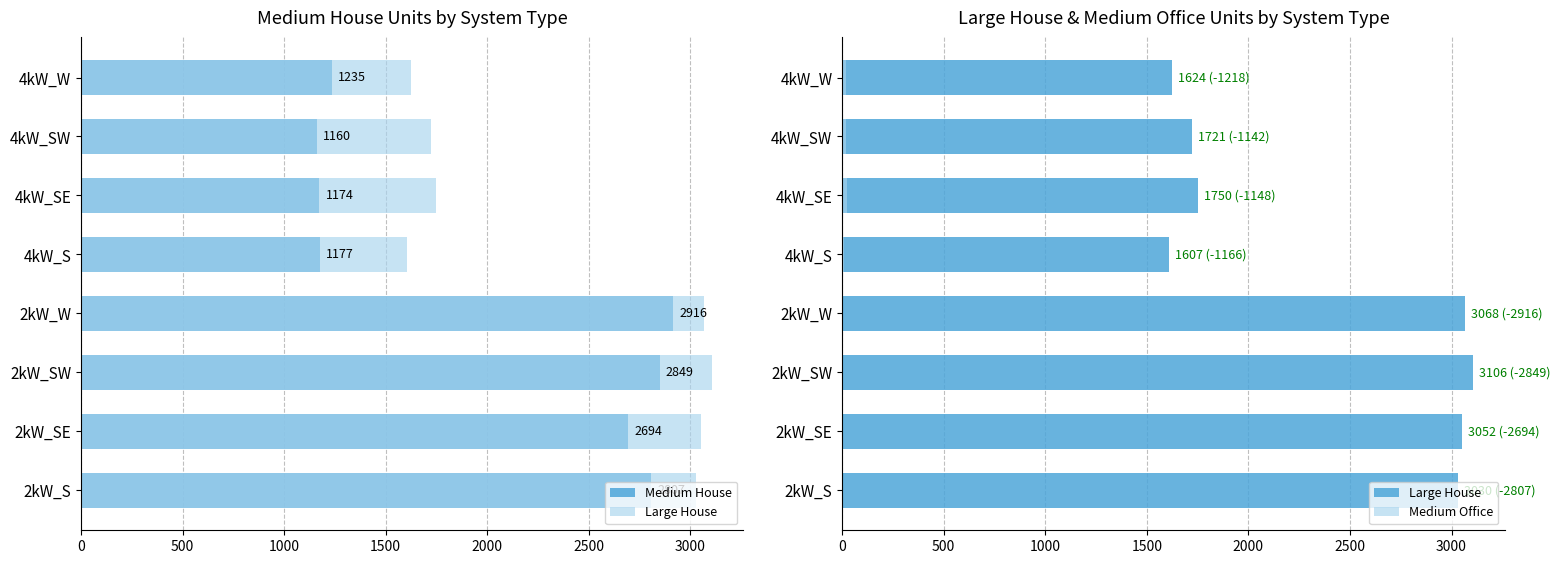

Read the Medium House value at 4kW_S.

1177